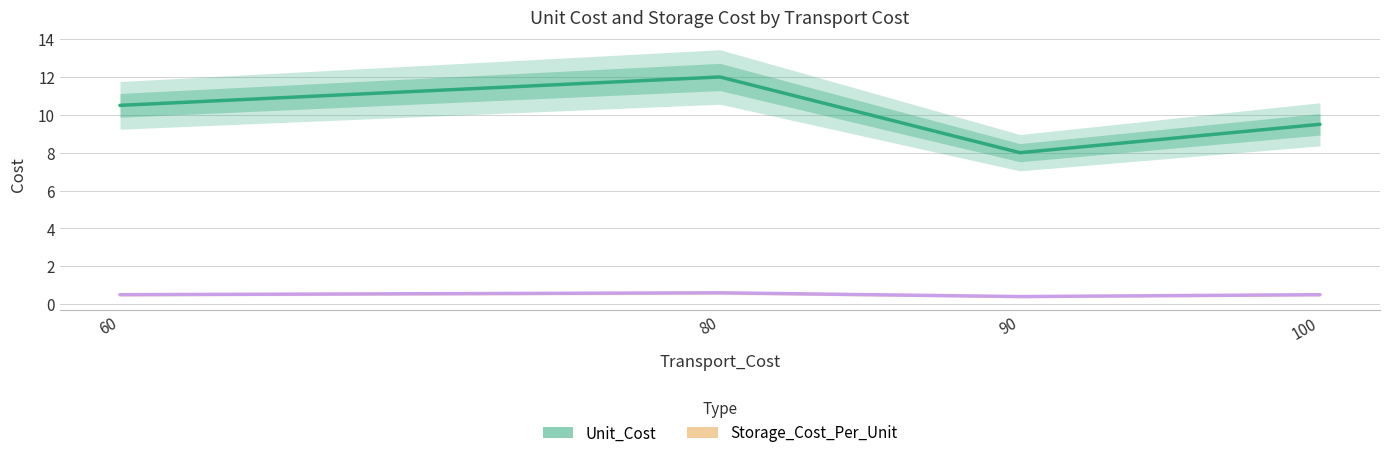

Which series changed the most between 80 and 90?

Unit_Cost